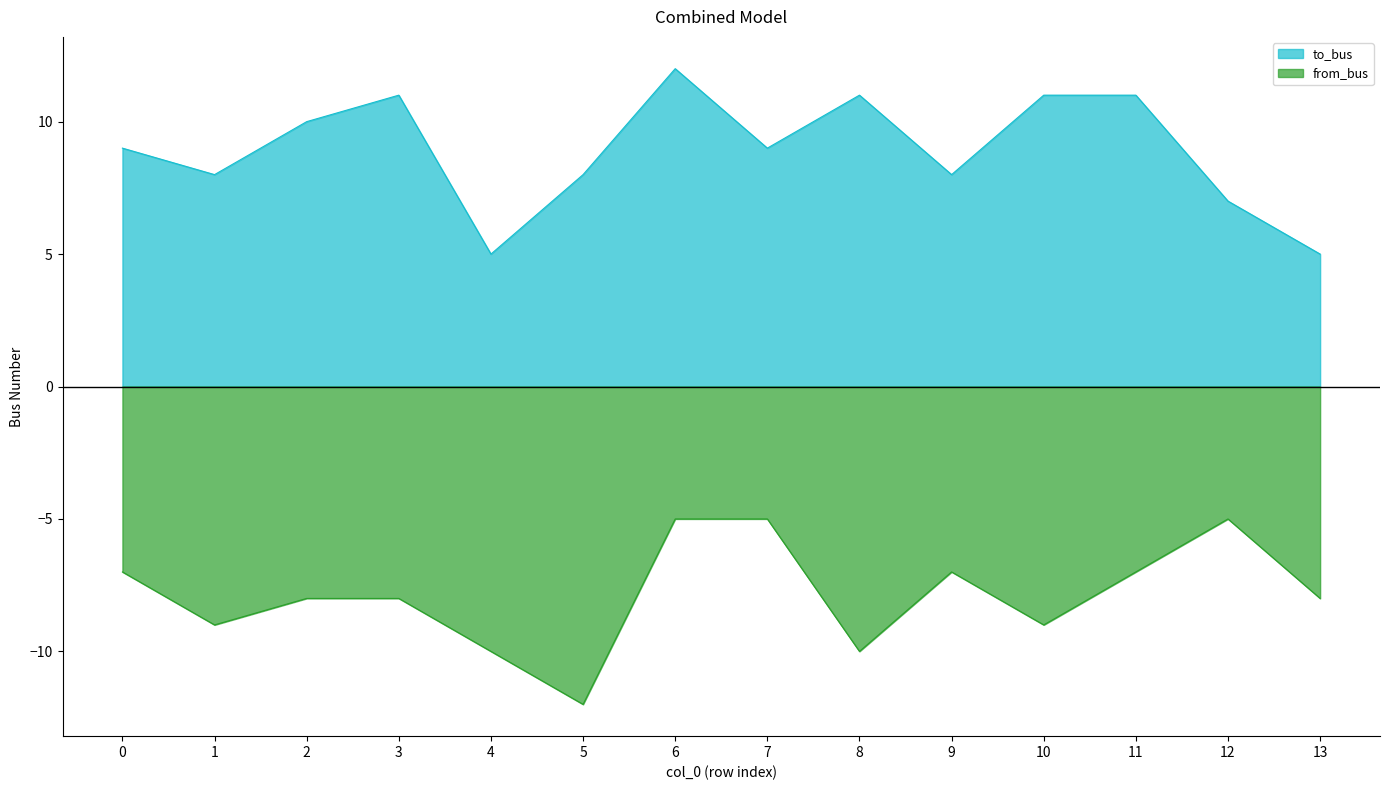

The to_bus series shows 6 at 8. True or false?

False